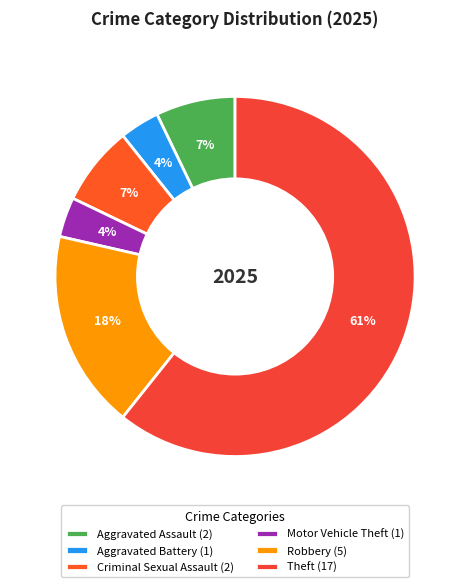

What percentage is NOT represented by Criminal Sexual Assault?

92.9%